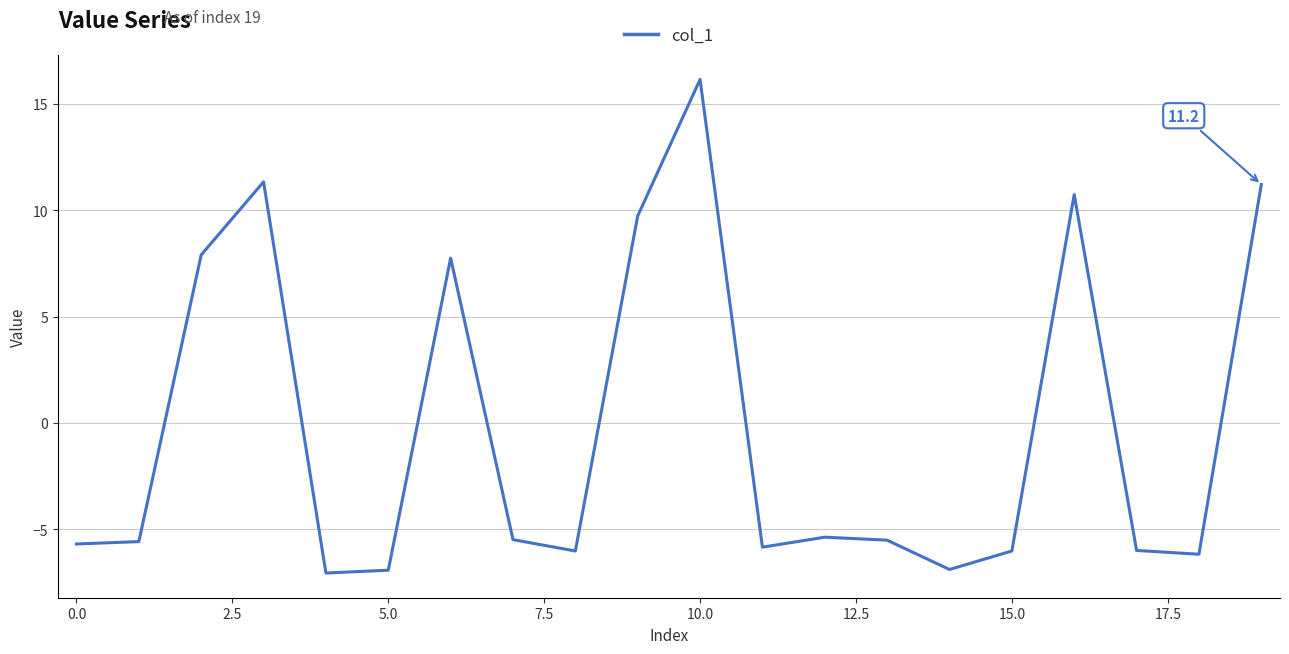

What is the smallest value displayed?

-7.1